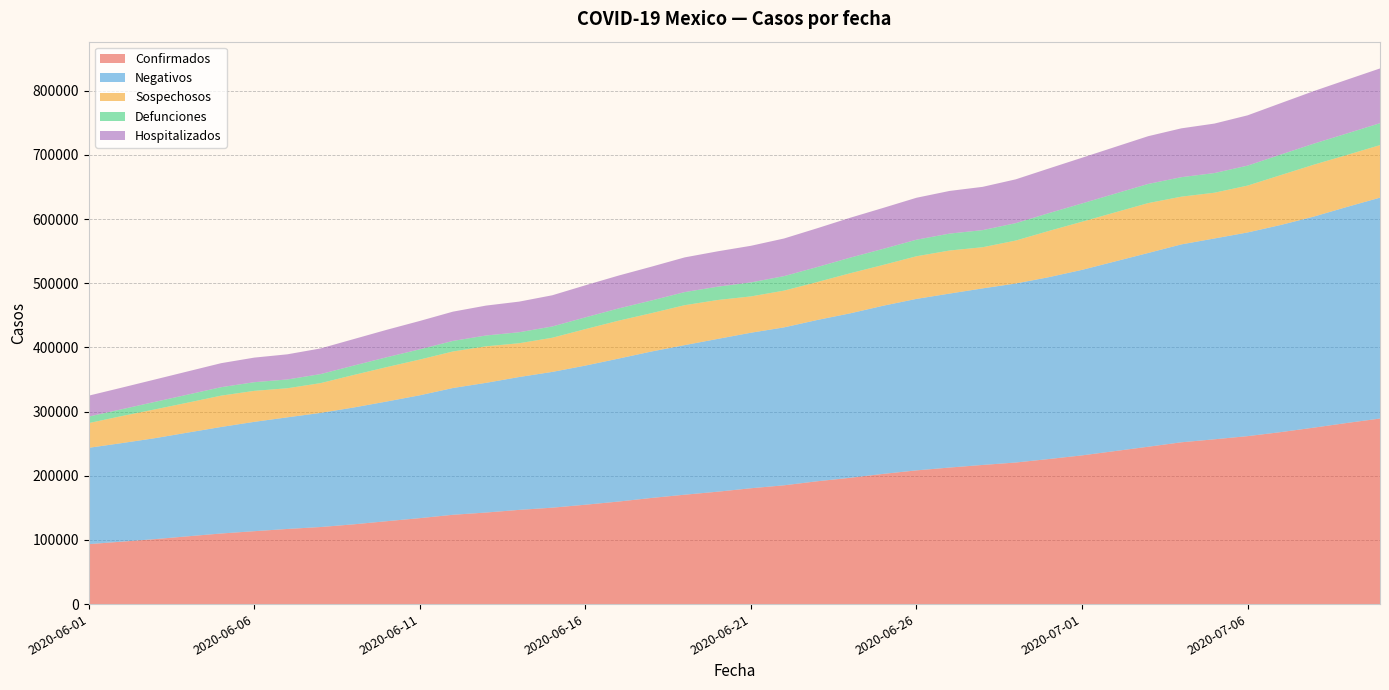

Reading left to right, extract all data points from this chart.

Confirmados: 93435	97326	101238	105680	110026	113619	117103	120102	124301	129184	133974	139196	142690	146837	150264	154863	159793	165455	170485	175202	180545	185122	191410	196847	202951	208392	212802	216852	220657	226089	231770	238511	245251	252165	256848	261750	268008	275003	282283	289174
Negativos: 150157	153601	157354	161724	166049	170434	173975	177875	182077	186570	191465	197590	202139	207076	211616	216857	222801	228248	233137	238129	242393	246147	251355	256336	262117	267288	271151	275203	279035	283450	289142	295561	301986	308439	312989	317446	322826	328908	336673	344283
Sospechosos: 38497	42151	44869	46659	48822	48273	45317	46398	50677	53608	55700	56928	56926	52636	53217	56843	59076	59778	62245	60621	56590	57281	59106	62475	63583	66440	67099	64143	66910	72041	75005	76423	77750	74387	71305	73035	77703	80893	80988	81838
Defunciones: 10167	10637	11728	12545	13170	13511	13699	14053	14649	15357	15944	16448	16872	17141	17580	18310	19080	19747	20394	20781	21825	22584	23377	24324	25060	25779	26381	26648	27121	27769	28510	29189	29843	30366	30639	31119	32014	32796	33526	34191
Hospitalizados: 32607	33662	34877	36180	37437	38318	39205	40012	41276	42773	44220	45626	46605	47727	48621	50001	51222	52707	54085	55112	57070	58661	60482	62157	63844	65382	66482	67456	68296	69588	71230	72783	74438	76116	77129	78371	80115	81907	83762	85329